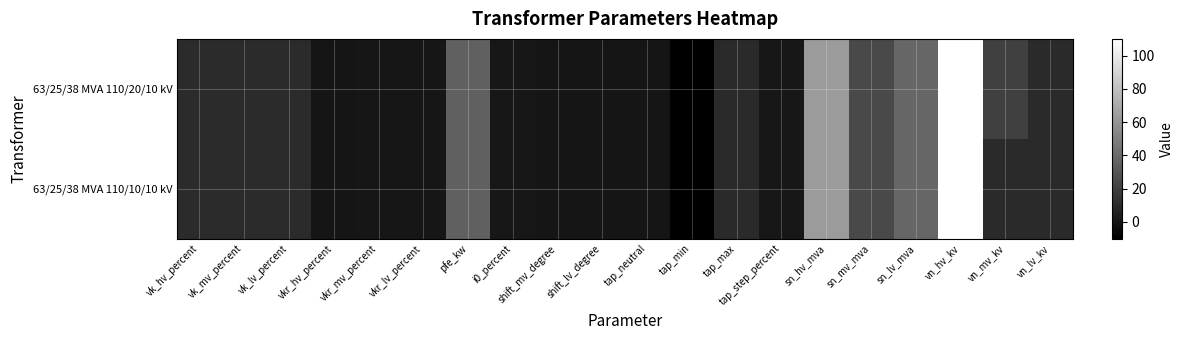

What is the total value across all series at sn_lv_mva?

76.0